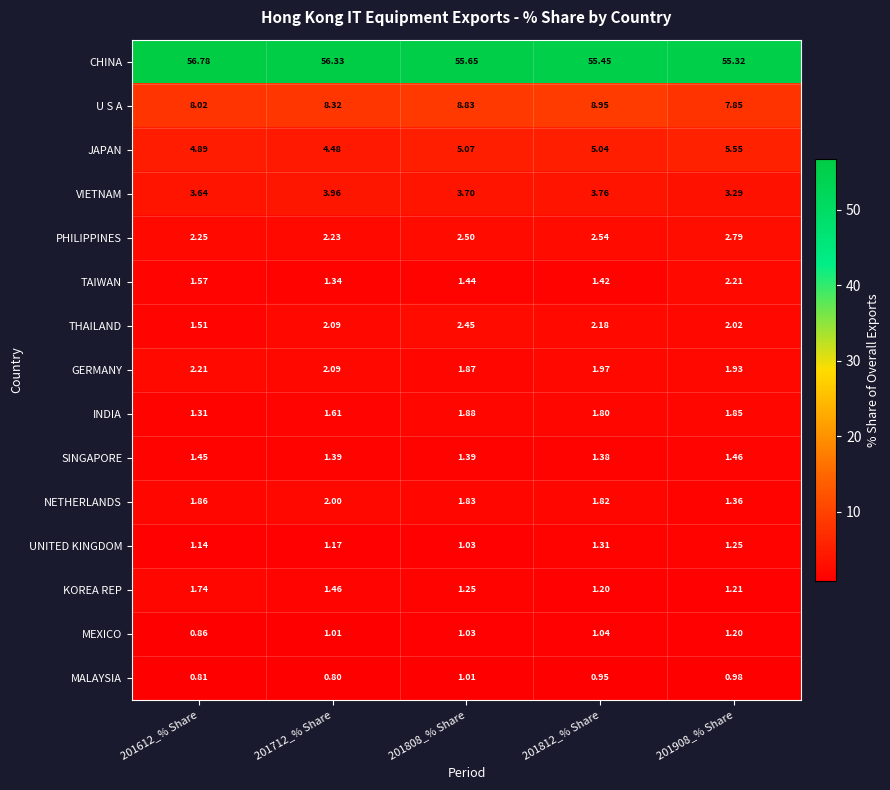

How many series are shown in this chart?

15